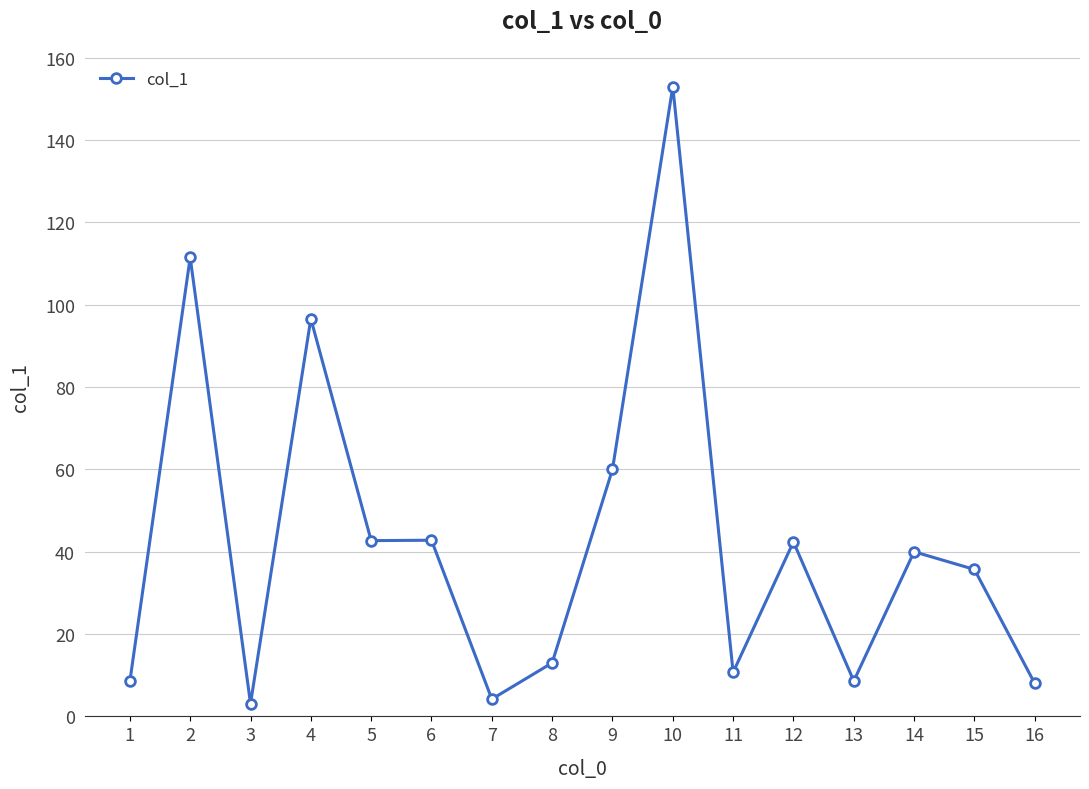

At which category does the chart reach its peak across all series?

10